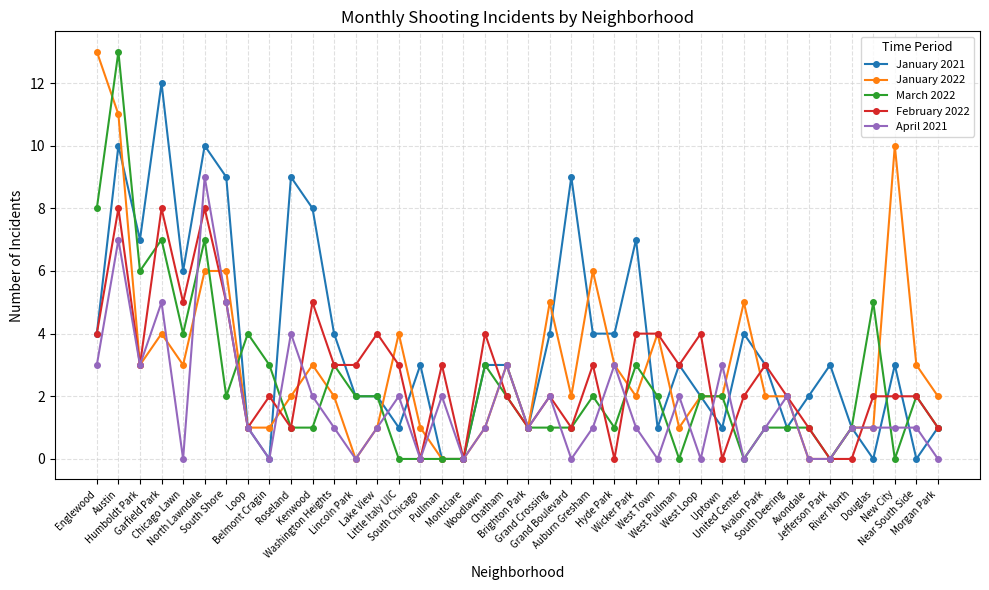

Which series has the largest total across all categories?

January 2021